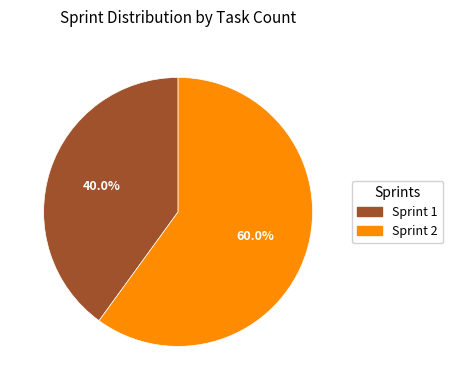

Which slice represents more than half of the pie?

Sprint 2